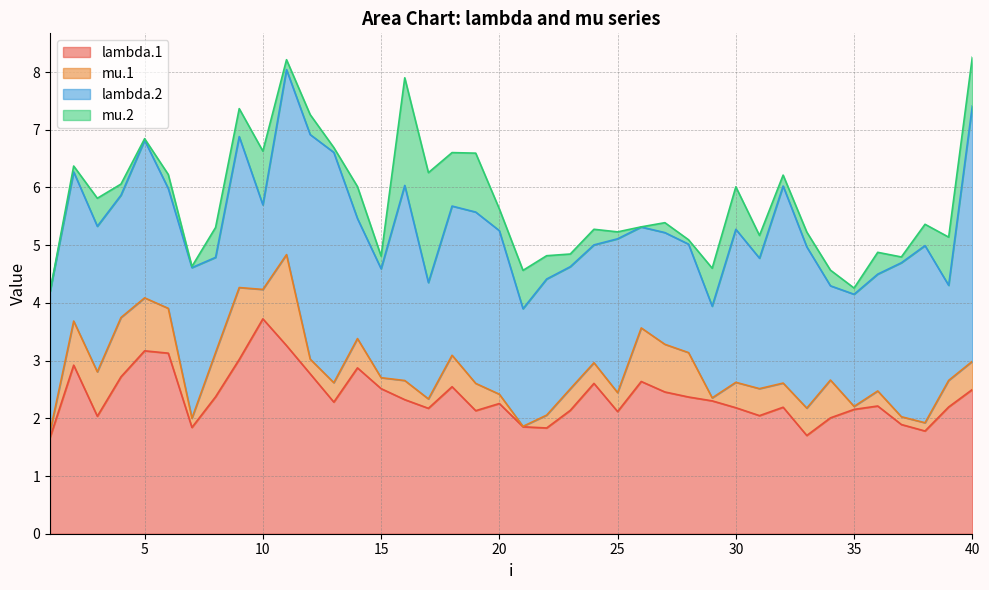

What is the maximum value for mu.1?

1.6